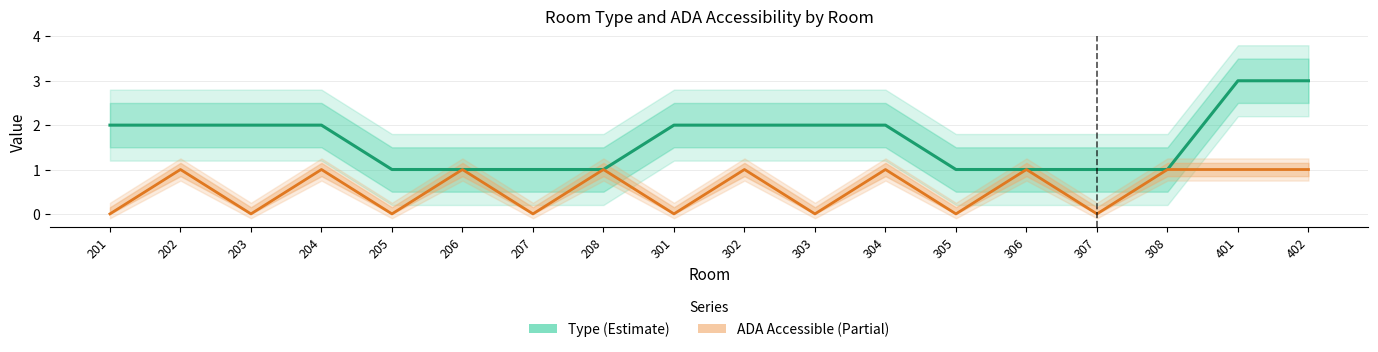

Which category has the lowest value across all series?

201